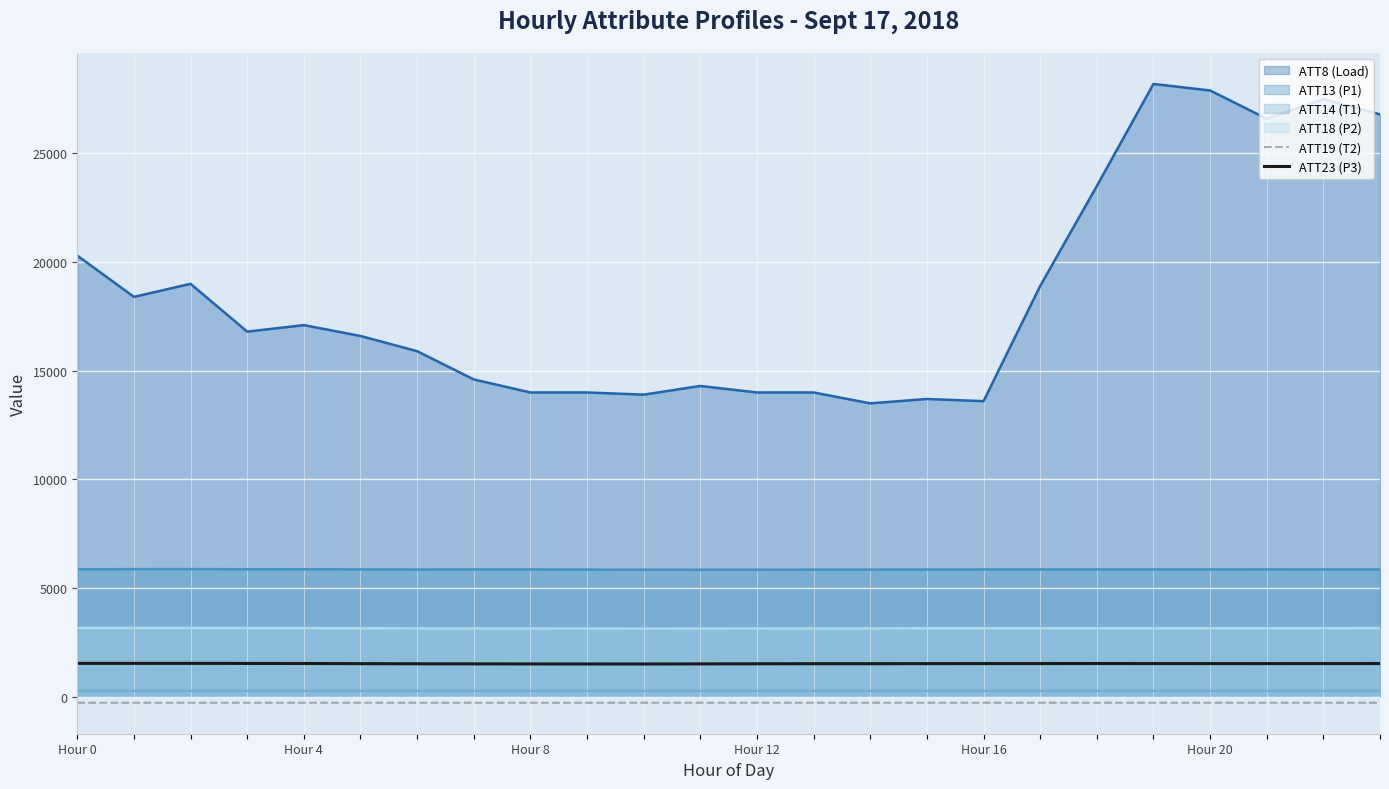

The value of ATT23 (P3) at Hour 16 is 1521.8. True or false?

True